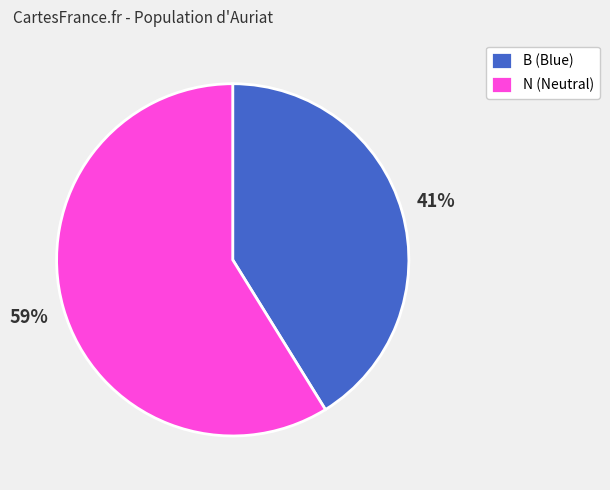

Does any single category account for the majority?

Yes